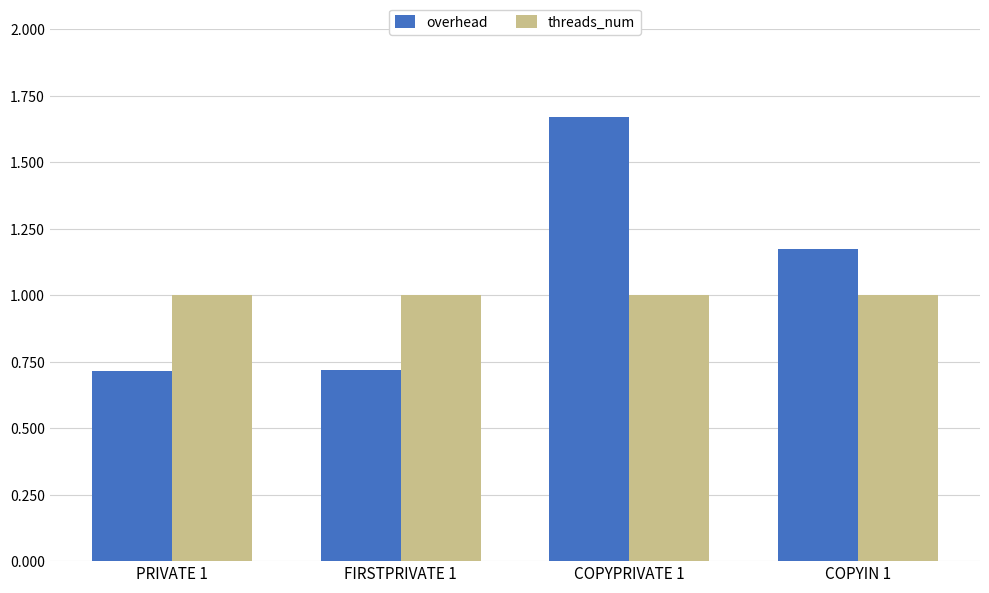

What is the average value of the overhead series?

1.1